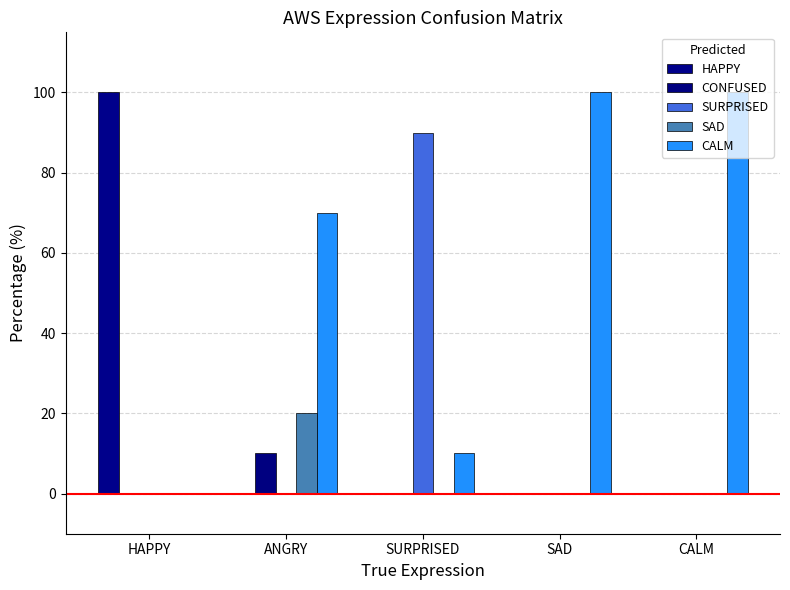

Between HAPPY and SAD, which is larger?

HAPPY